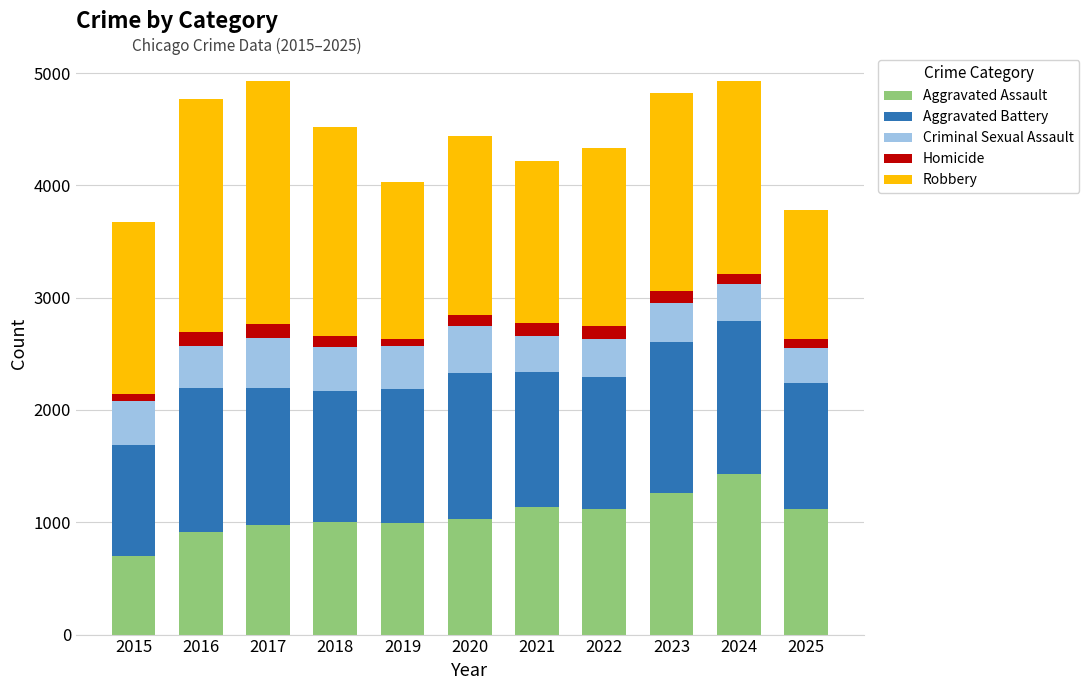

What is the difference between the maximum and second lowest values in the Aggravated Assault series?

514